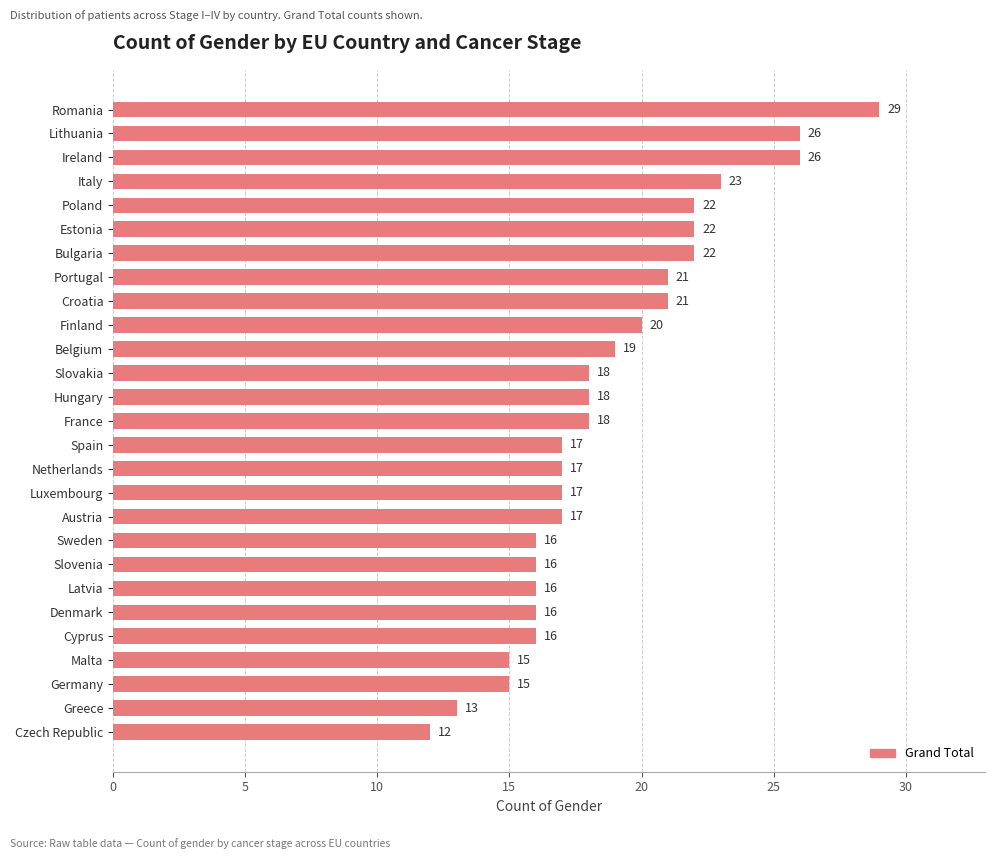

The chart shows a value of 27 at Spain. True or false?

False